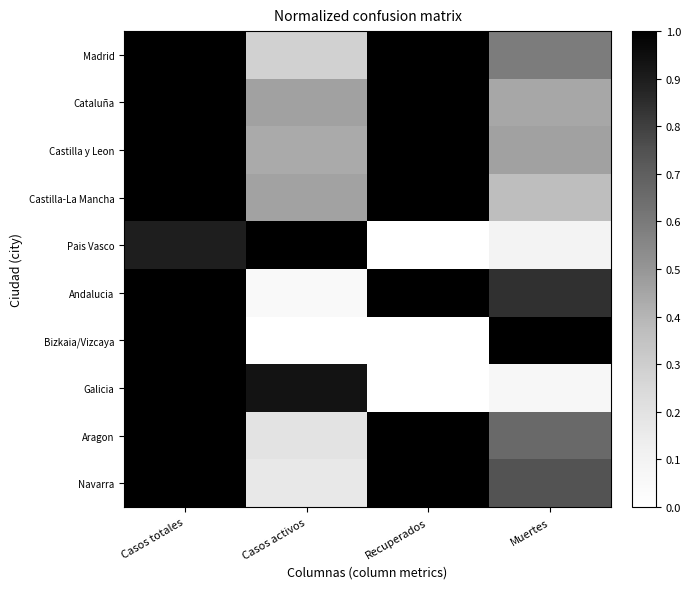

What is the spread (max minus min) of values at Recuperados?

1.0